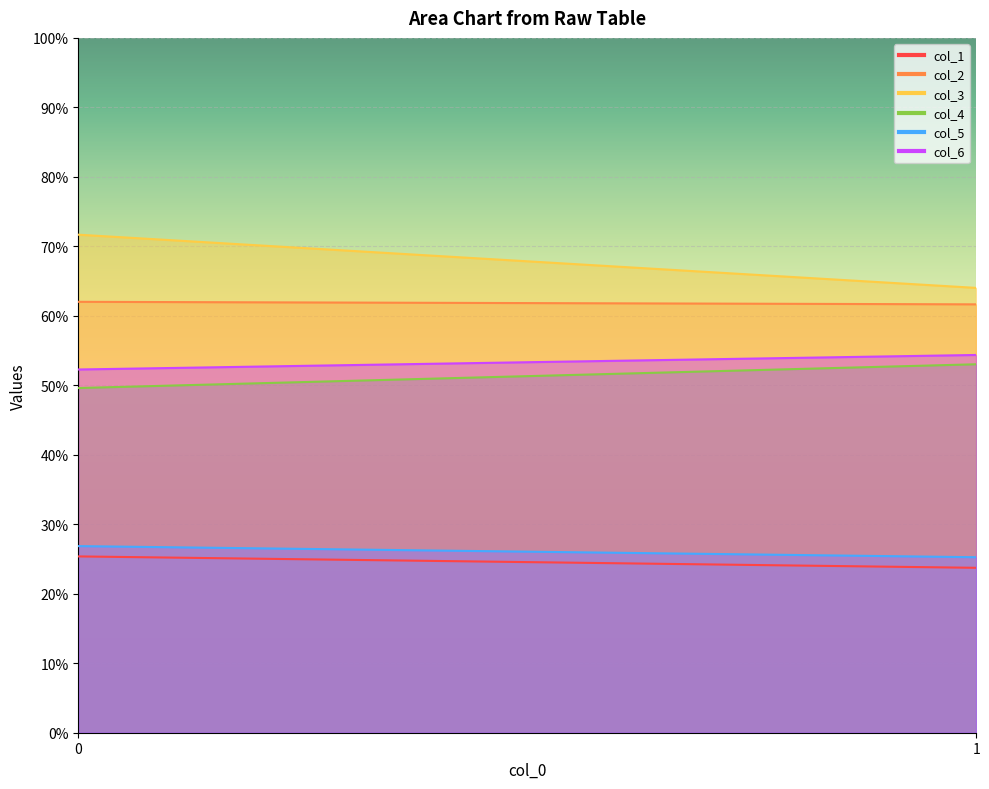

Reading left to right, transcribe all the data shown in this chart.

col_1: 25.4	23.7
col_2: 62.0	61.7
col_3: 71.7	64.0
col_4: 49.6	53.0
col_5: 26.9	25.3
col_6: 52.3	54.4